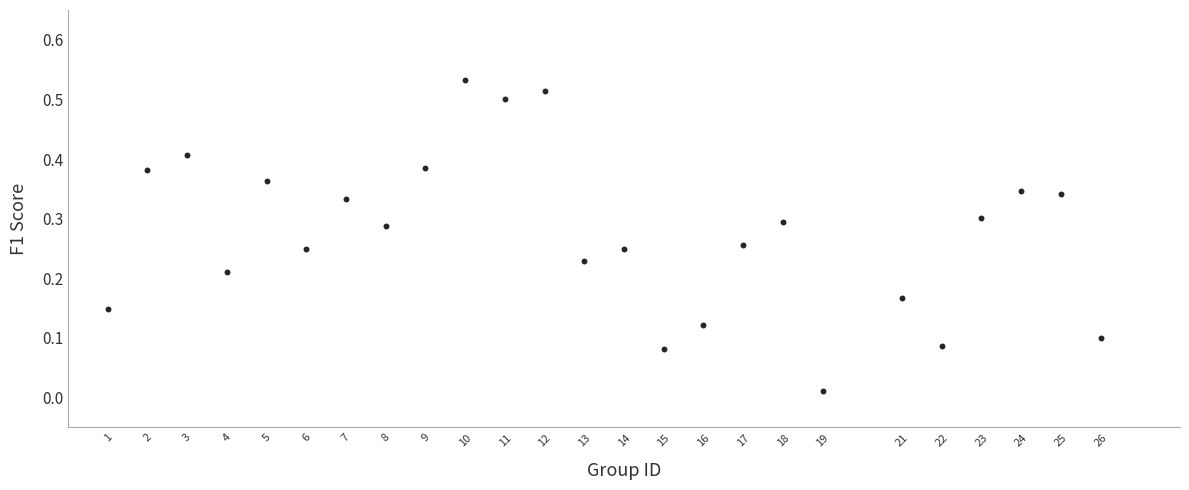

What is the range of X values (max minus min)?

25.0